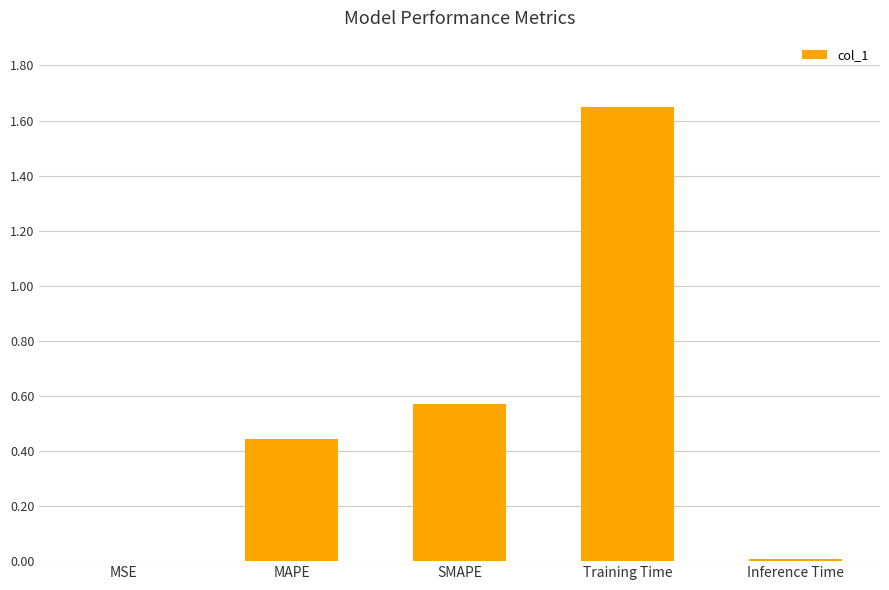

What is the change in value from SMAPE to Inference Time?

-0.6